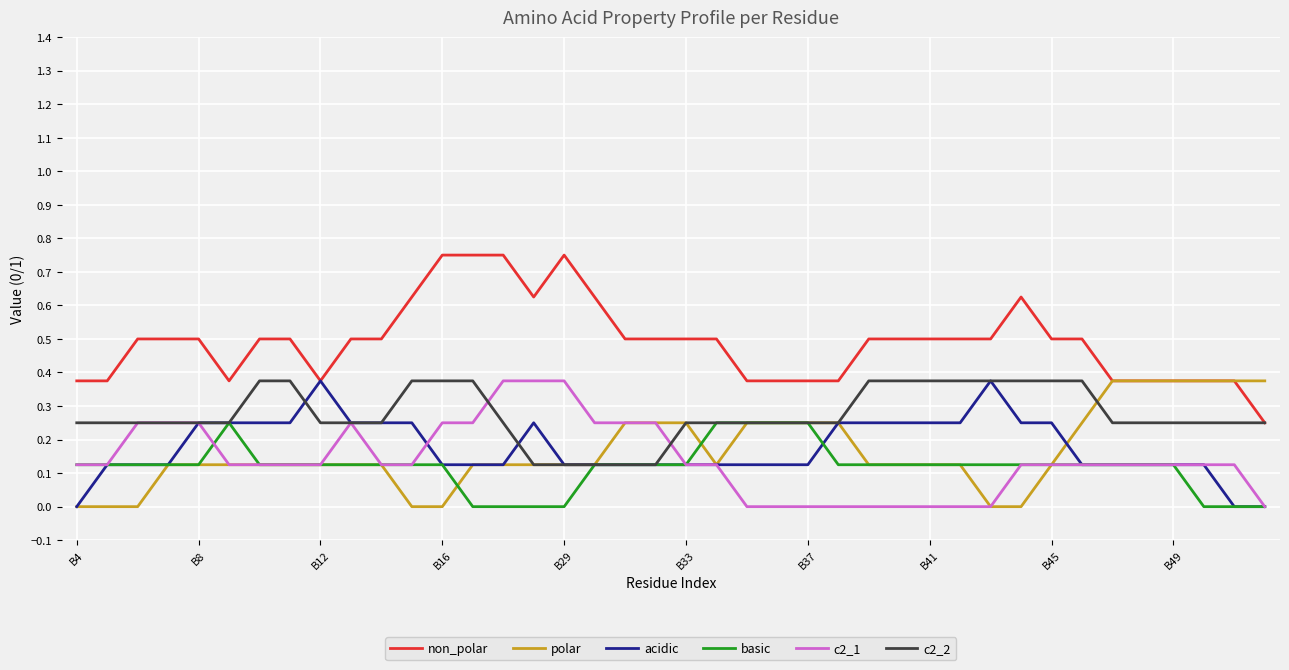

True or false: c2_1 and non_polar intersect in this chart.

False